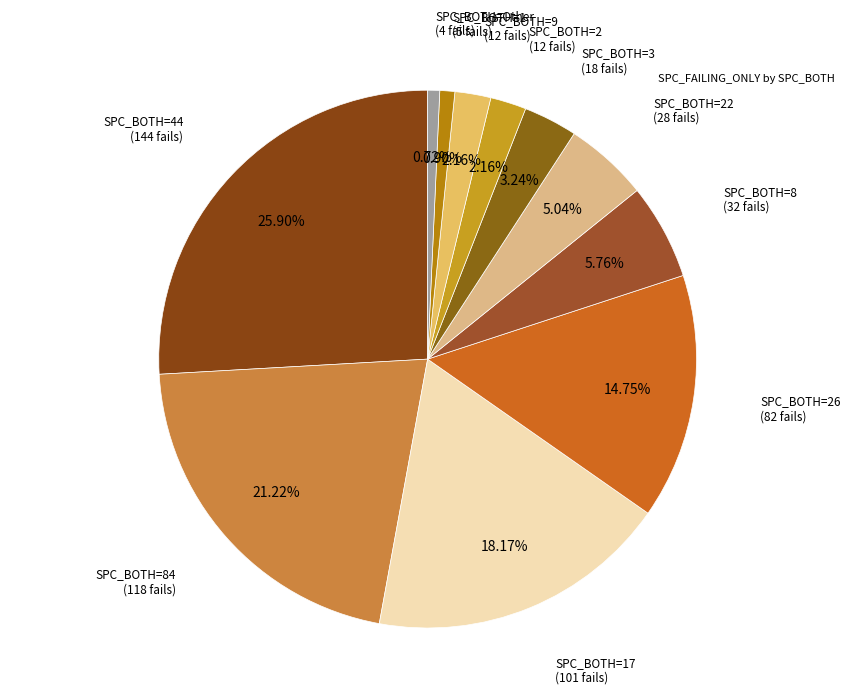

How many segments does this pie chart have?

11